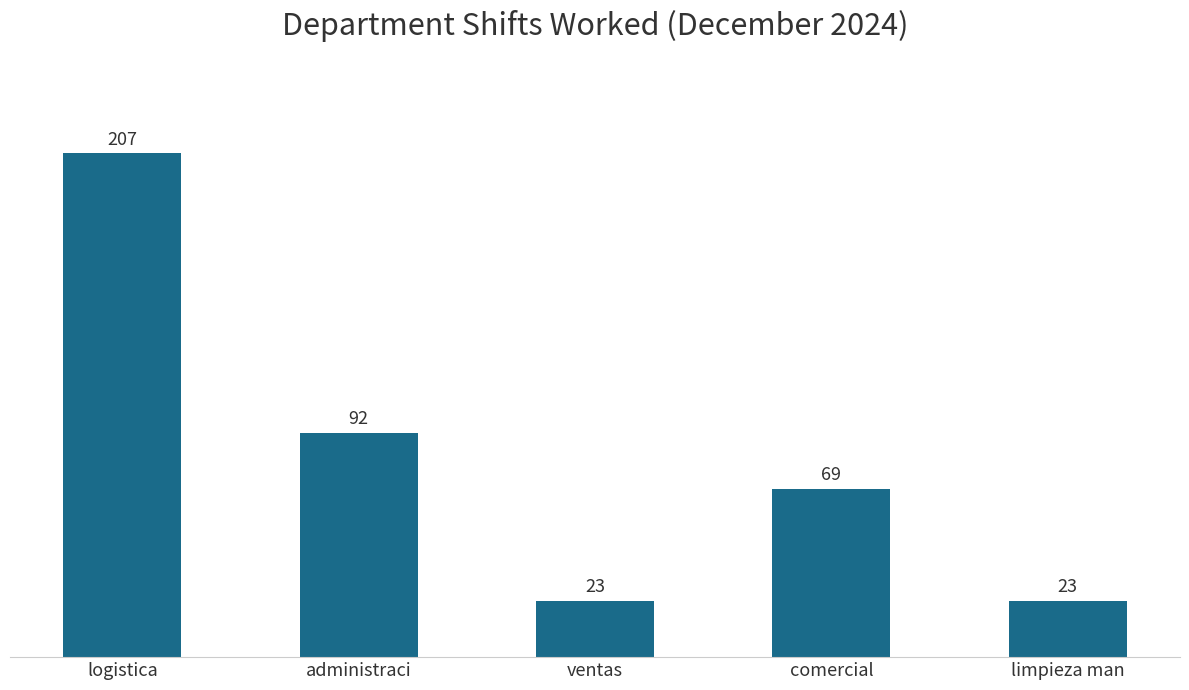

Reading left to right, extract all data points from this chart.

207	92	23	69	23